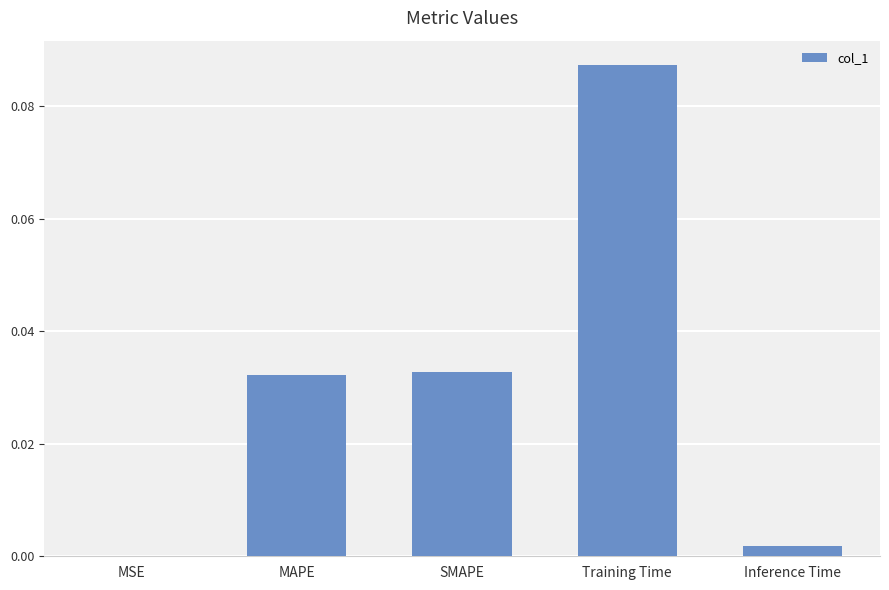

At which category does the chart reach its peak across all series?

Training Time